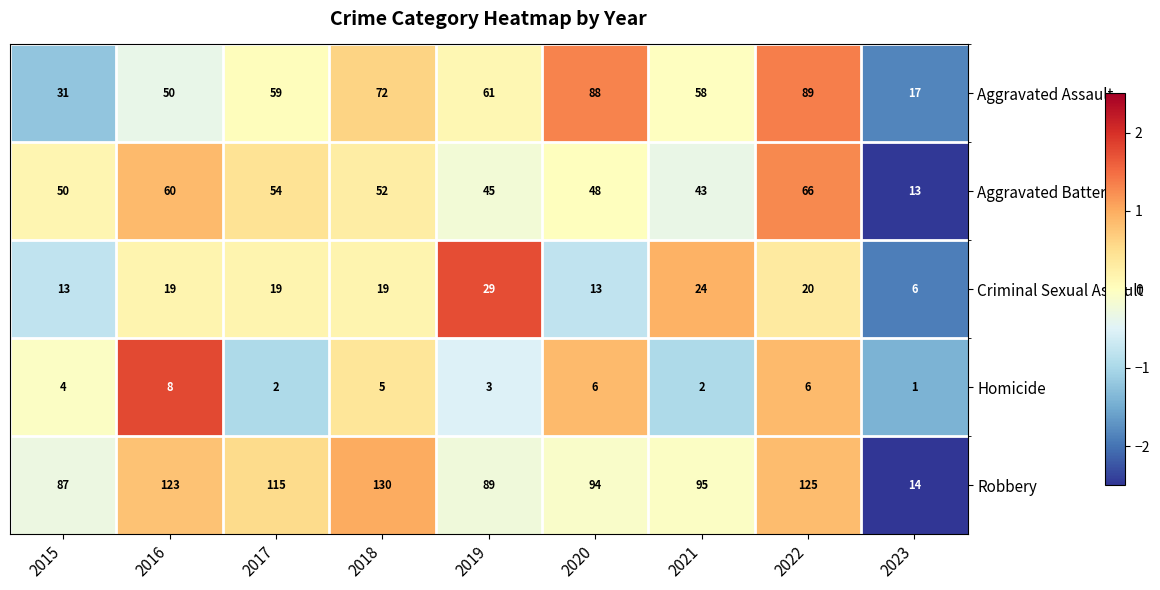

Rank the series by their maximum value, from highest to lowest.

Robbery, Aggravated Assault, Aggravated Battery, Criminal Sexual Assault, Homicide